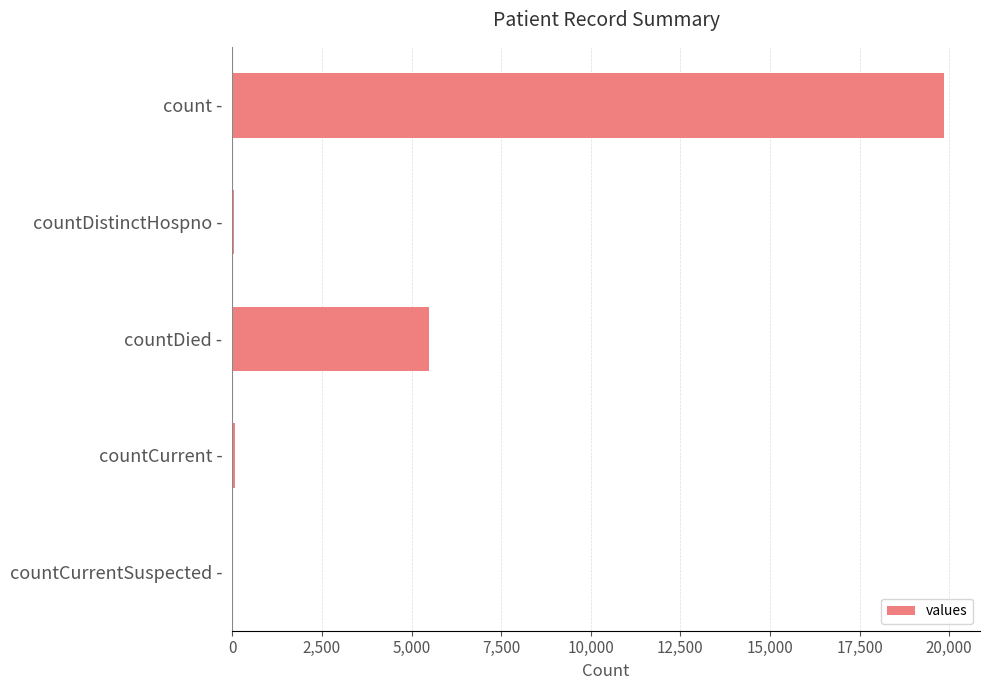

What is the maximum value shown in the chart?

19868